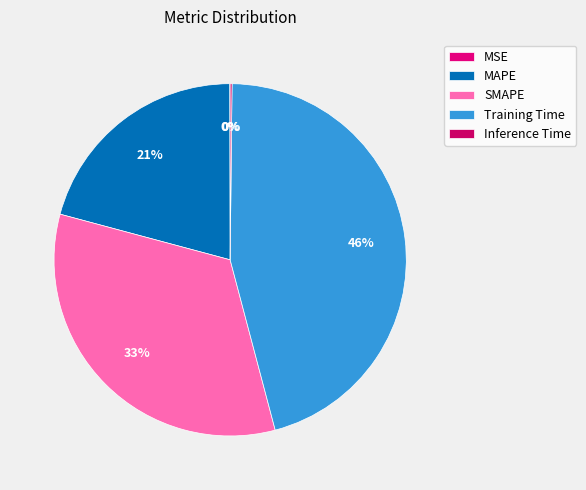

Does any single category account for the majority?

No